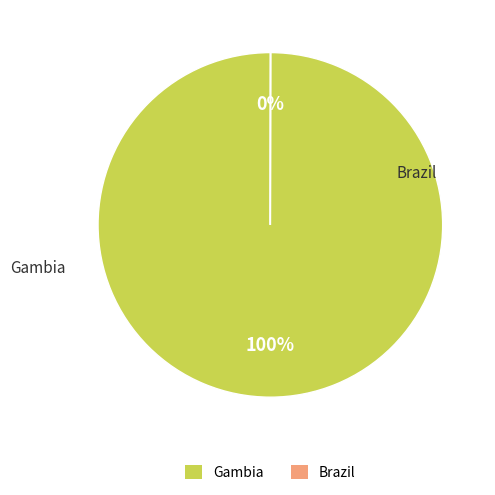

What is the largest slice in the pie chart?

Gambia